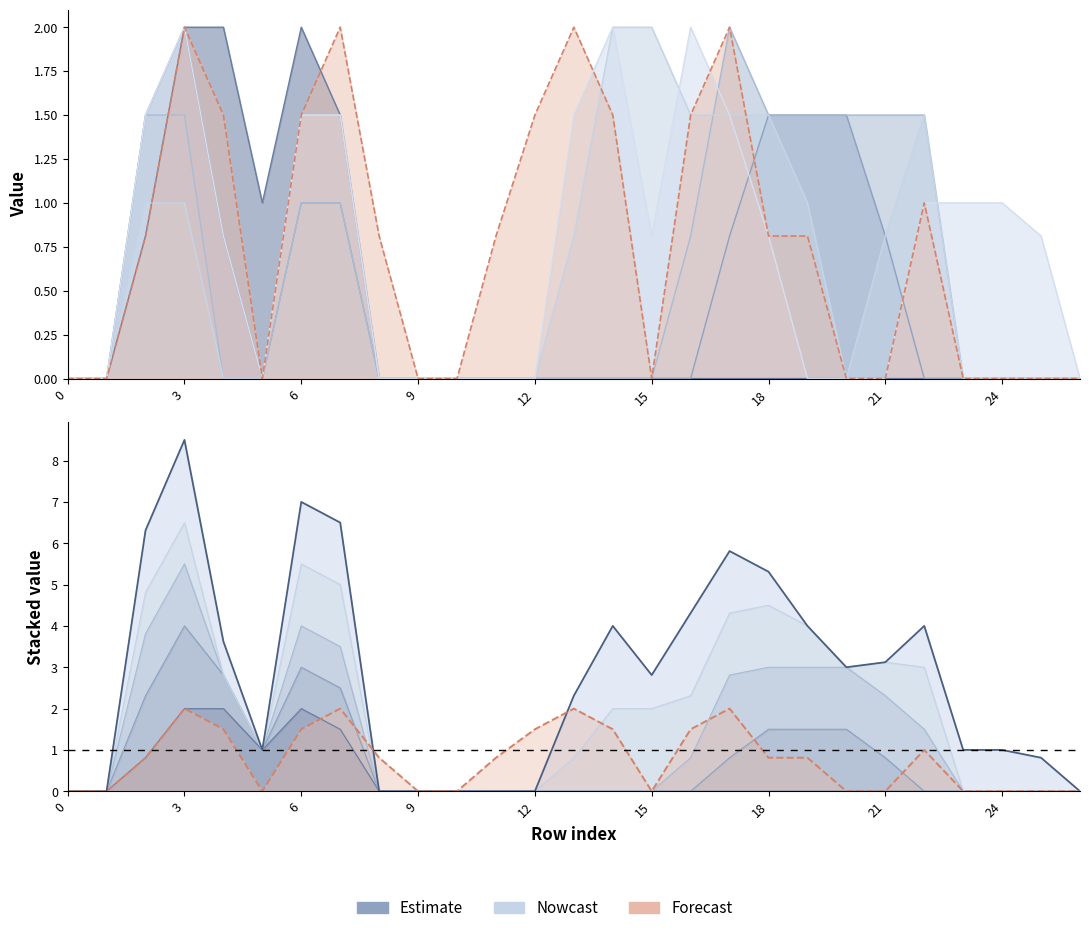

How many lines are shown in the chart?

6